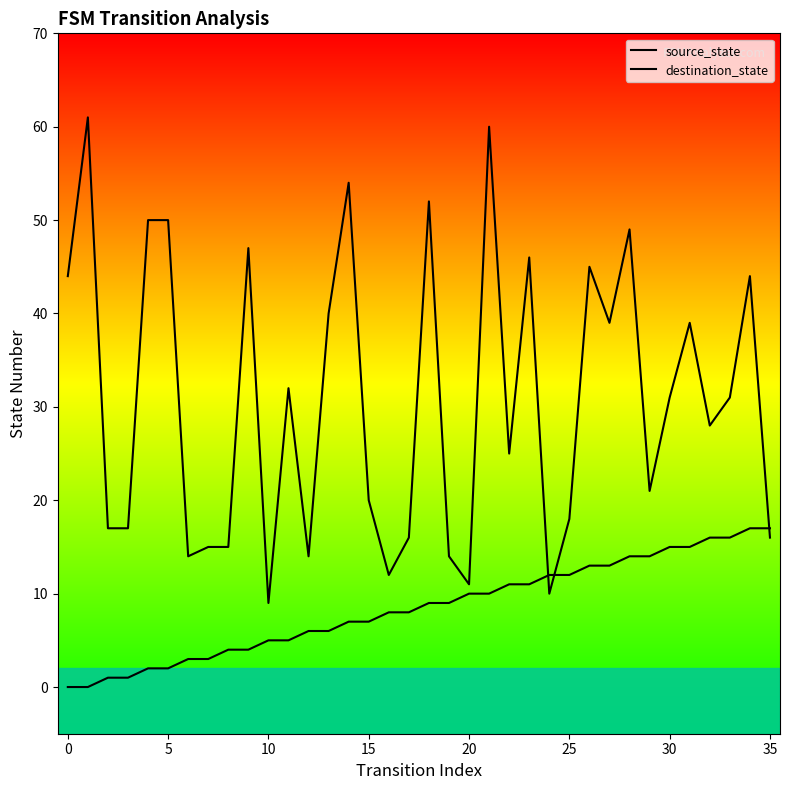

Which category has the lowest value in the destination_state series?

10